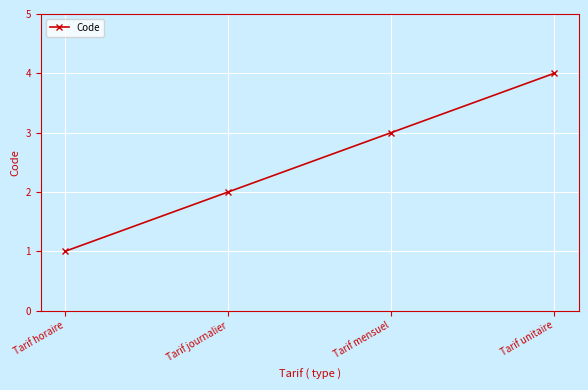

What is the greatest value displayed?

4